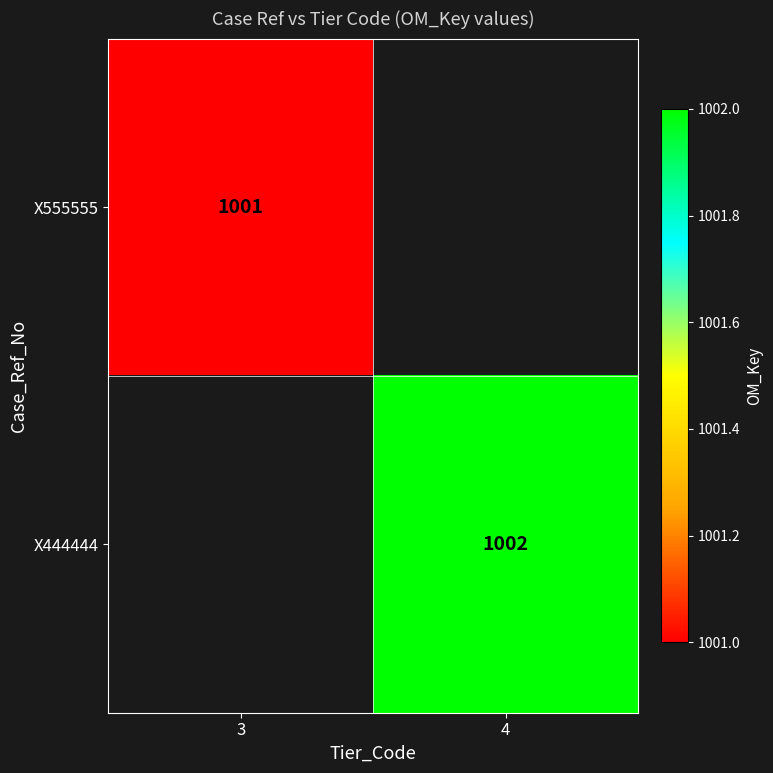

The value of X444444 at 4 is 1335. True or false?

False